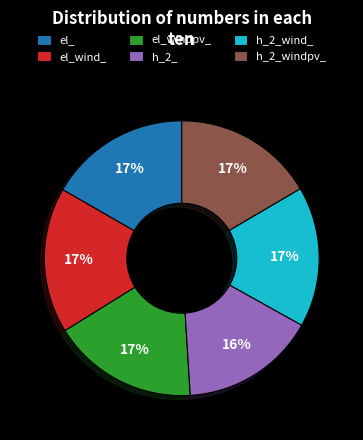

Does el_wind_ represent more than half of the total?

No